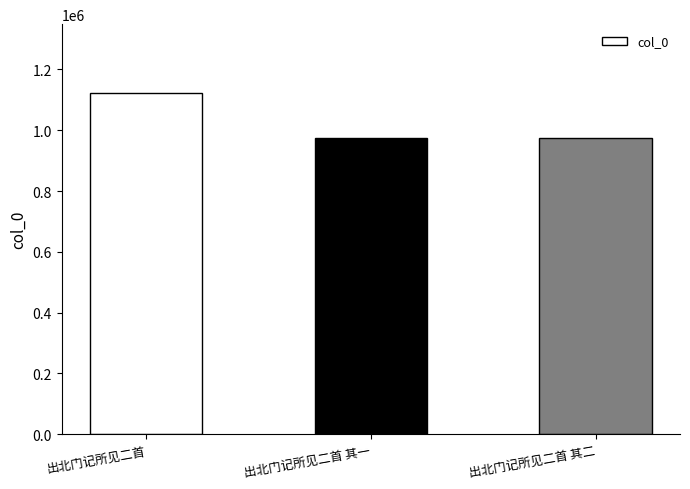

Read the value at 出北门记所见二首 其二, to the nearest 50.

973800